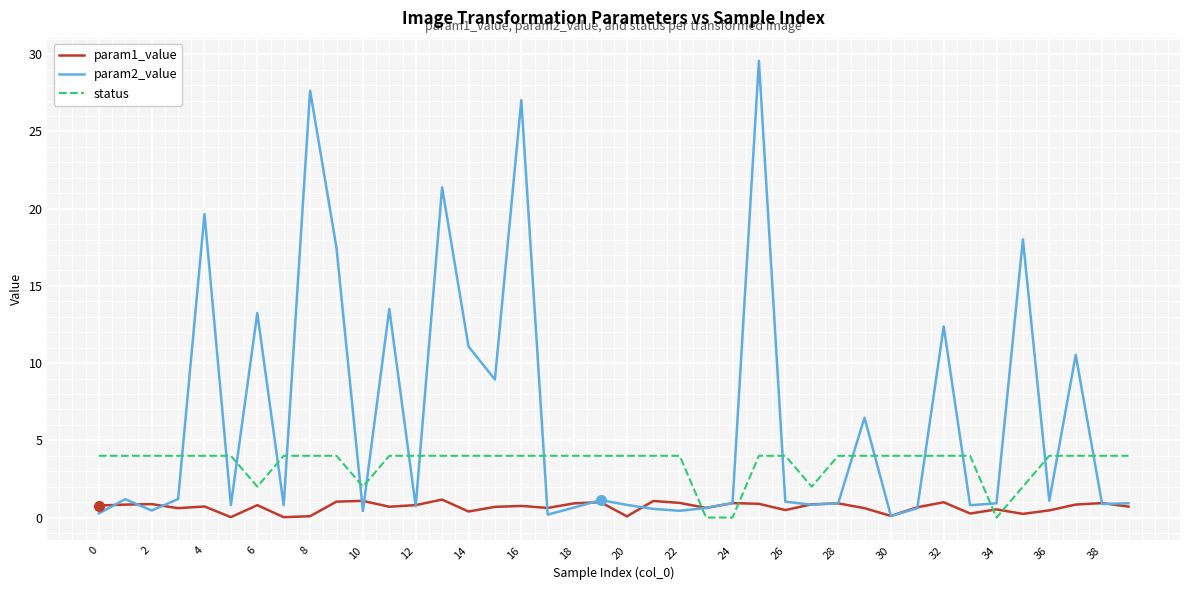

What is the lowest value of the param2_value series?

0.1